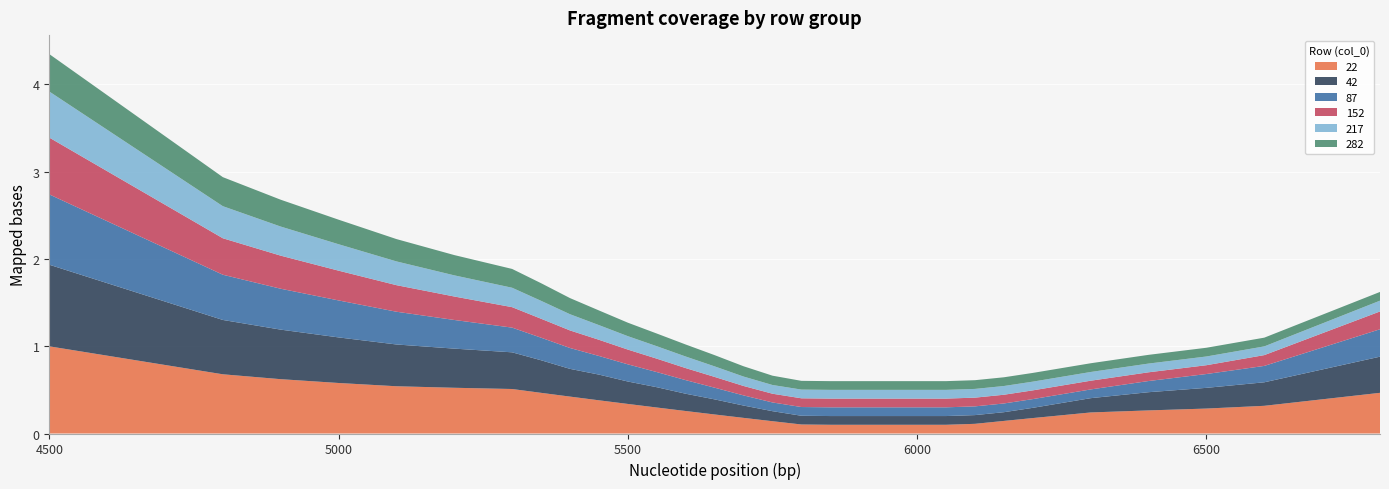

Reading left to right, list all the values displayed in this chart.

22: 4500=1.0	4800=0.7	4900=0.6	5000=0.6	5100=0.5	5200=0.5	5300=0.5	5350=0.5	5400=0.4	5450=0.4	5500=0.3	5550=0.3	5600=0.3	5650=0.2	5700=0.2	5750=0.1	5800=0.1	5850=0.1	5900=0.1	5950=0.1	6000=0.1	6050=0.1	6100=0.1	6150=0.1	6200=0.2	6300=0.2	6400=0.3	6500=0.3	6600=0.3	6800=0.5
42: 4500=0.9	4800=0.6	4900=0.6	5000=0.5	5100=0.5	5200=0.4	5300=0.4	5350=0.4	5400=0.3	5450=0.3	5500=0.3	5550=0.2	5600=0.2	5650=0.2	5700=0.1	5750=0.1	5800=0.1	5850=0.1	5900=0.1	5950=0.1	6000=0.1	6050=0.1	6100=0.1	6150=0.1	6200=0.1	6300=0.2	6400=0.2	6500=0.2	6600=0.3	6800=0.4
87: 4500=0.8	4800=0.5	4900=0.5	5000=0.4	5100=0.4	5200=0.3	5300=0.3	5350=0.3	5400=0.2	5450=0.2	5500=0.2	5550=0.2	5600=0.2	5650=0.1	5700=0.1	5750=0.1	5800=0.1	5850=0.1	5900=0.1	5950=0.1	6000=0.1	6050=0.1	6100=0.1	6150=0.1	6200=0.1	6300=0.1	6400=0.1	6500=0.2	6600=0.2	6800=0.3
152: 4500=0.7	4800=0.4	4900=0.4	5000=0.3	5100=0.3	5200=0.3	5300=0.2	5350=0.2	5400=0.2	5450=0.2	5500=0.2	5550=0.2	5600=0.1	5650=0.1	5700=0.1	5750=0.1	5800=0.1	5850=0.1	5900=0.1	5950=0.1	6000=0.1	6050=0.1	6100=0.1	6150=0.1	6200=0.1	6300=0.1	6400=0.1	6500=0.1	6600=0.1	6800=0.2
217: 4500=0.5	4800=0.4	4900=0.3	5000=0.3	5100=0.3	5200=0.2	5300=0.2	5350=0.2	5400=0.2	5450=0.2	5500=0.2	5550=0.1	5600=0.1	5650=0.1	5700=0.1	5750=0.1	5800=0.1	5850=0.1	5900=0.1	5950=0.1	6000=0.1	6050=0.1	6100=0.1	6150=0.1	6200=0.1	6300=0.1	6400=0.1	6500=0.1	6600=0.1	6800=0.1
282: 4500=0.4	4800=0.3	4900=0.3	5000=0.3	5100=0.3	5200=0.2	5300=0.2	5350=0.2	5400=0.2	5450=0.2	5500=0.2	5550=0.1	5600=0.1	5650=0.1	5700=0.1	5750=0.1	5800=0.1	5850=0.1	5900=0.1	5950=0.1	6000=0.1	6050=0.1	6100=0.1	6150=0.1	6200=0.1	6300=0.1	6400=0.1	6500=0.1	6600=0.1	6800=0.1